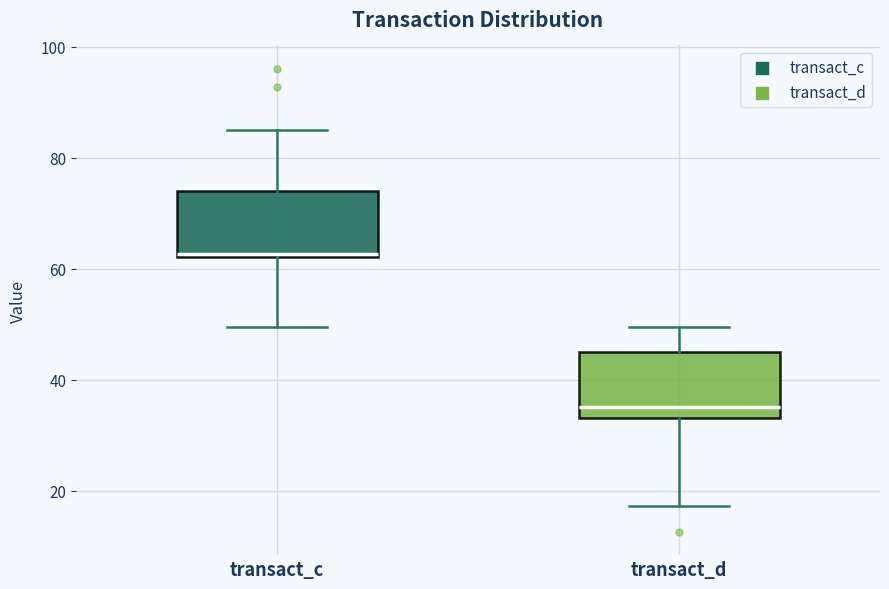

Reading left to right, transcribe this box plot: for each box, give where its median line is, the range the box spans, and where its two whiskers end, as read against the y-axis. The values are not printed on the chart, so give them approximately, as read against the axis.

transact_c: median 62, box 62 to 74, whiskers 50 to 86
transact_d: median 36, box 34 to 46, whiskers 18 to 50